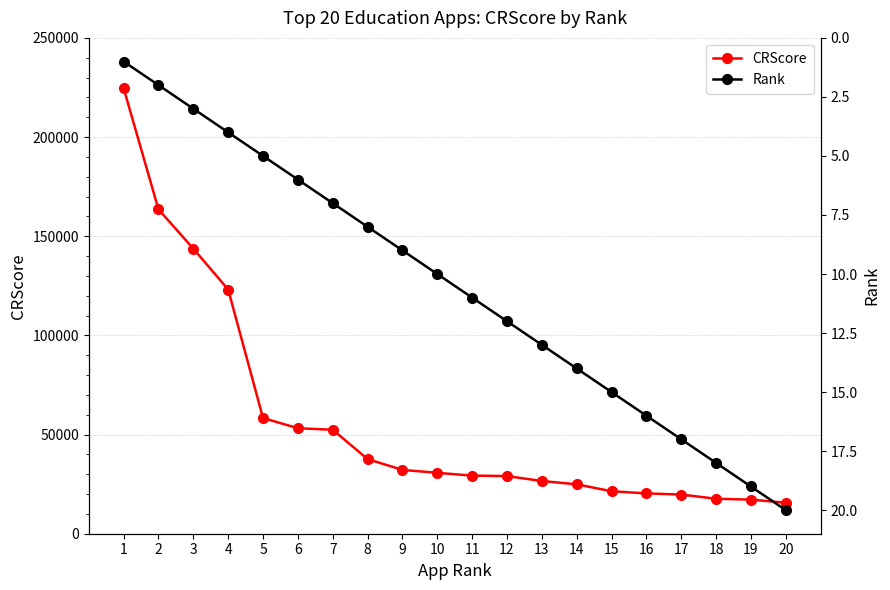

What are all the series names shown in the legend?

CRScore, Rank